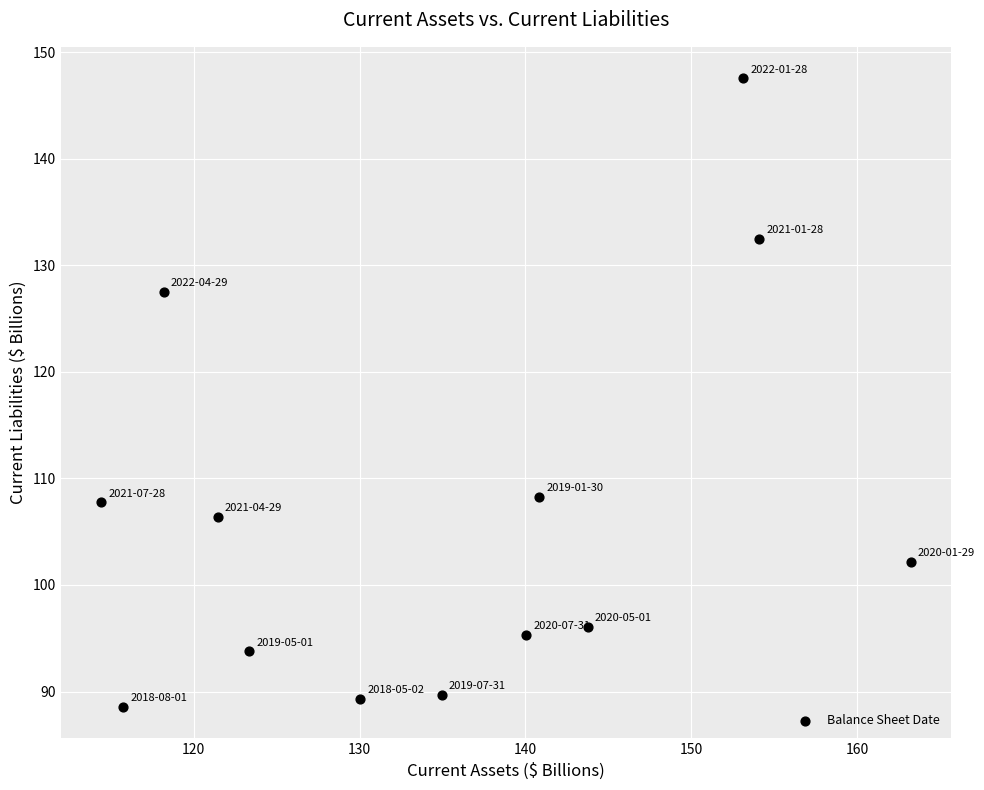

What is the range of X values (max minus min)?

48.8